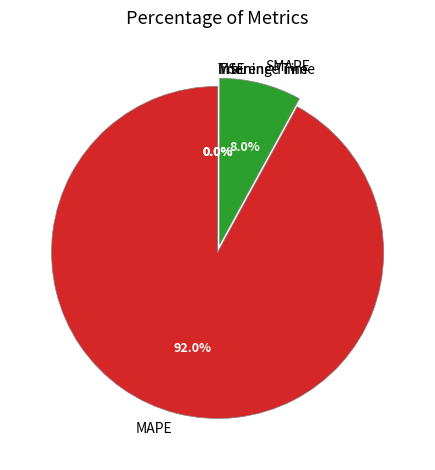

Which slice represents more than half of the pie?

MAPE